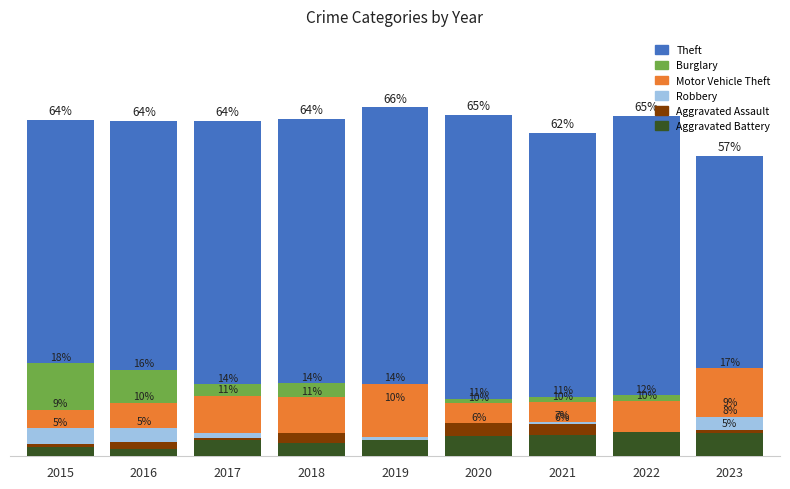

List the labels in order of Theft value, largest first.

2019, 2020, 2022, 2018, 2015, 2016, 2017, 2021, 2023